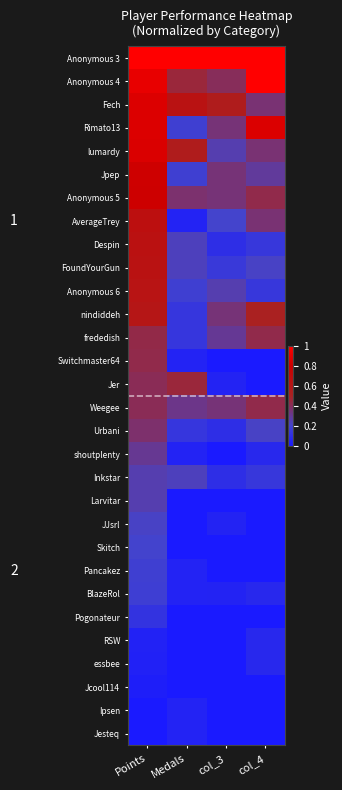

Between col_3 and Medals, which is larger?

col_3